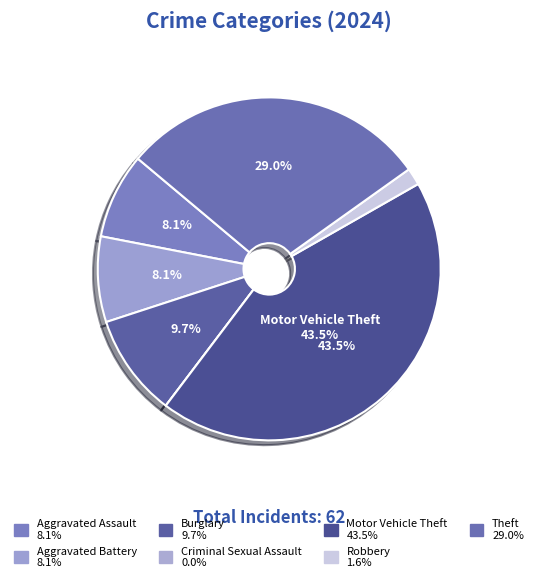

What is the smallest slice in the pie chart?

Criminal Sexual Assault